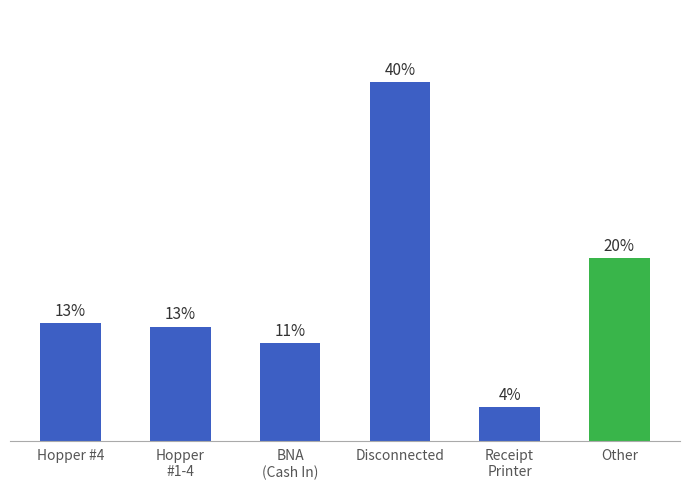

Reading right to left, list all the values displayed in this chart.

Other=450.0	Receipt
Printer=82.5	Disconnected=885.0	BNA
(Cash In)=240.0	Hopper
#1-4=281.2	Hopper #4=289.2